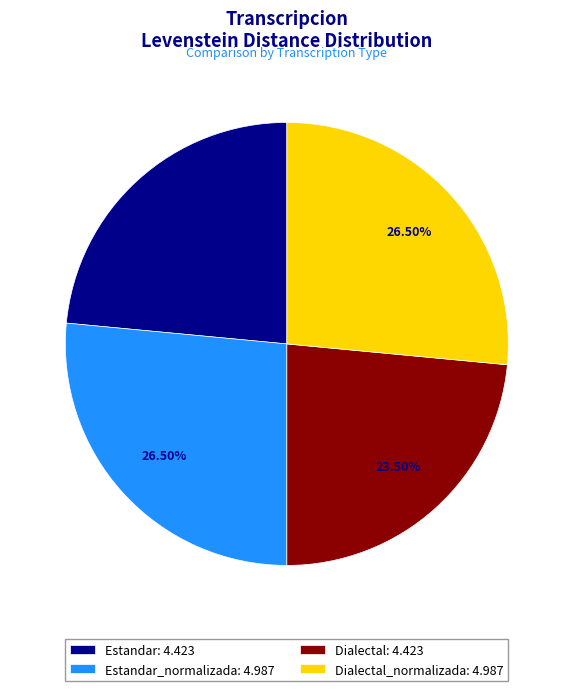

What is the ratio of the value at Dialectal_normalizada: 4.987 to the value at Dialectal: 4.423?

1.1